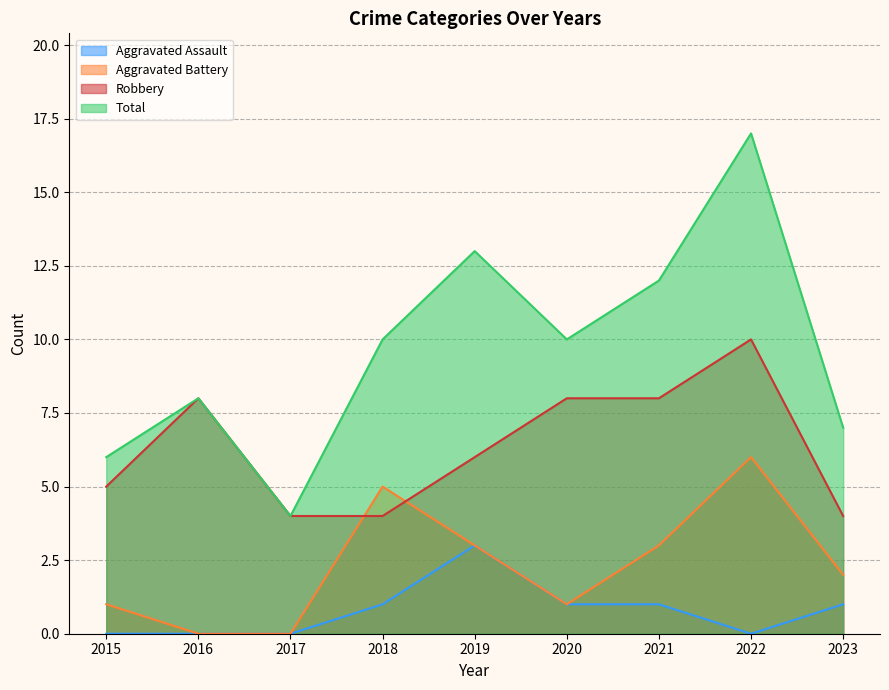

How many values in Aggravated Assault are above zero?

5